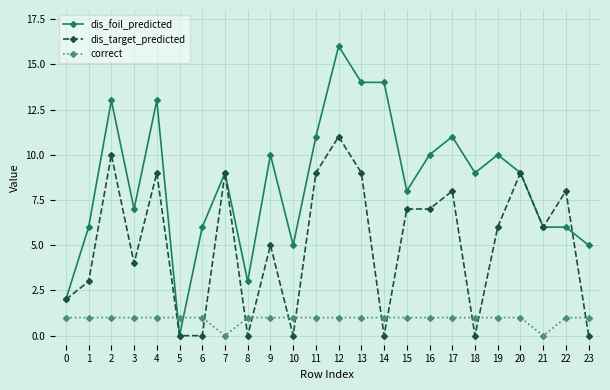

Which series has the largest range (max minus min)?

dis_foil_predicted